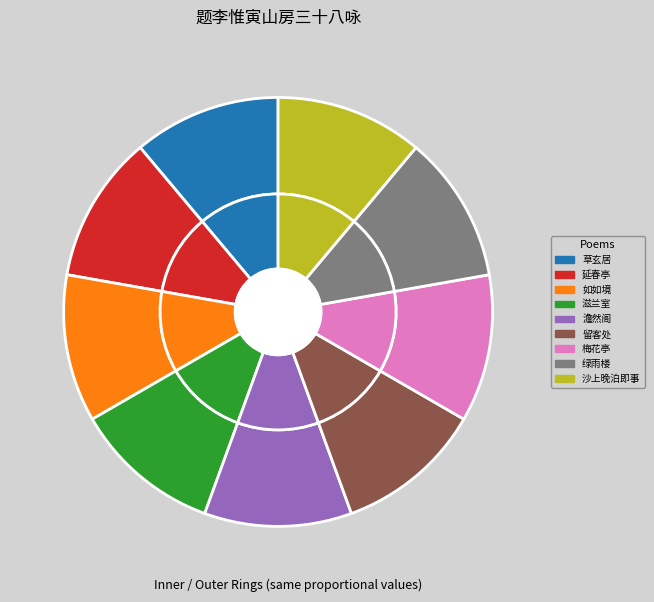

Rank the categories by value from highest to lowest.

沙上晚泊即事, 延春亭, 留客处, 绿雨楼, 滋兰室, 如如境, 澹然阁, 梅花亭, 草玄居